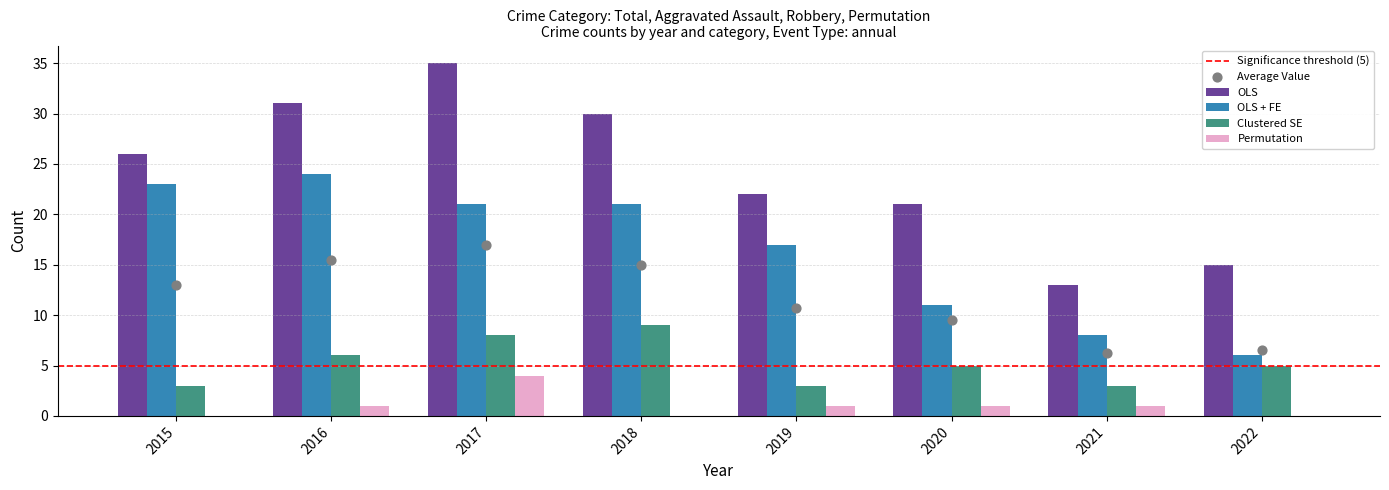

At how many categories does at least one series exceed 11?

8